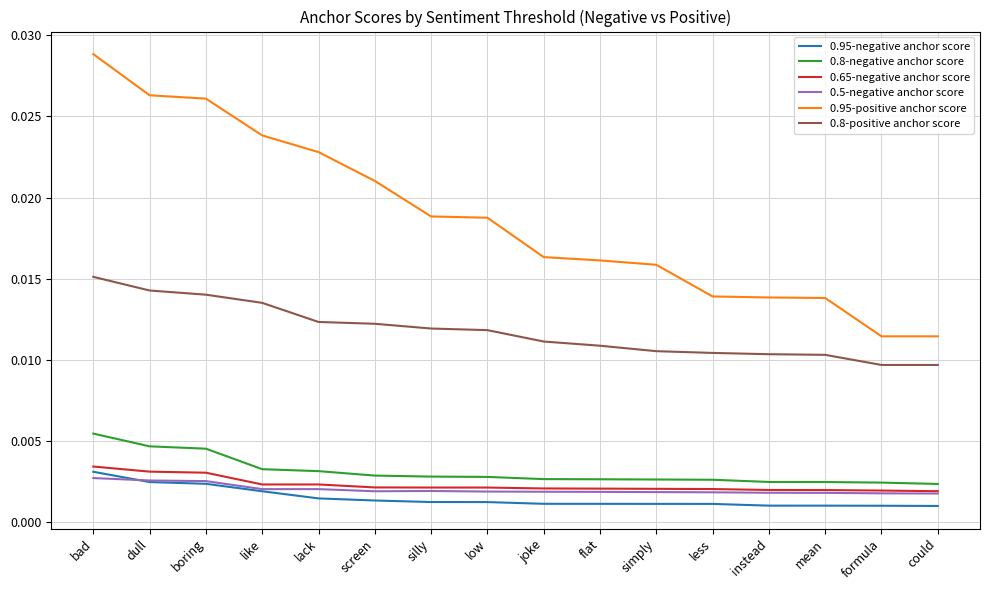

How many 0.95-negative anchor score values are between 0 and 1?

16